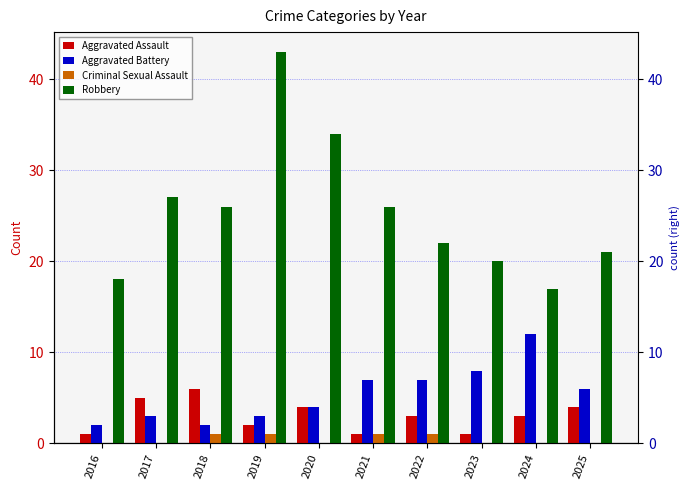

How many groups of bars are there?

10